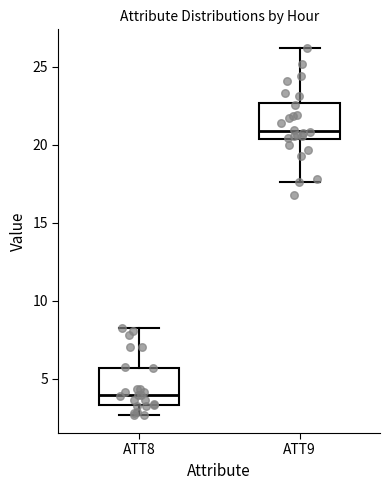

Reading left to right, read every box against the y-axis: the position of its median line, the range the box covers, and the ends of its whiskers. The values are not printed on the chart, so give them approximately, as read against the axis.

ATT8: median 4.0, box 3.5 to 5.5, whiskers 2.5 to 8.0
ATT9: median 21.0, box 20.5 to 22.5, whiskers 17.5 to 26.0